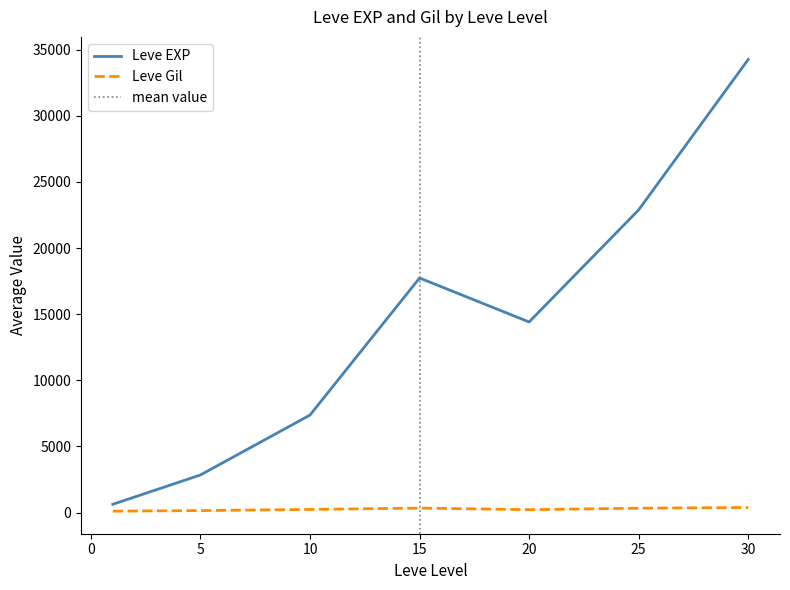

How many lines are shown in the chart?

2